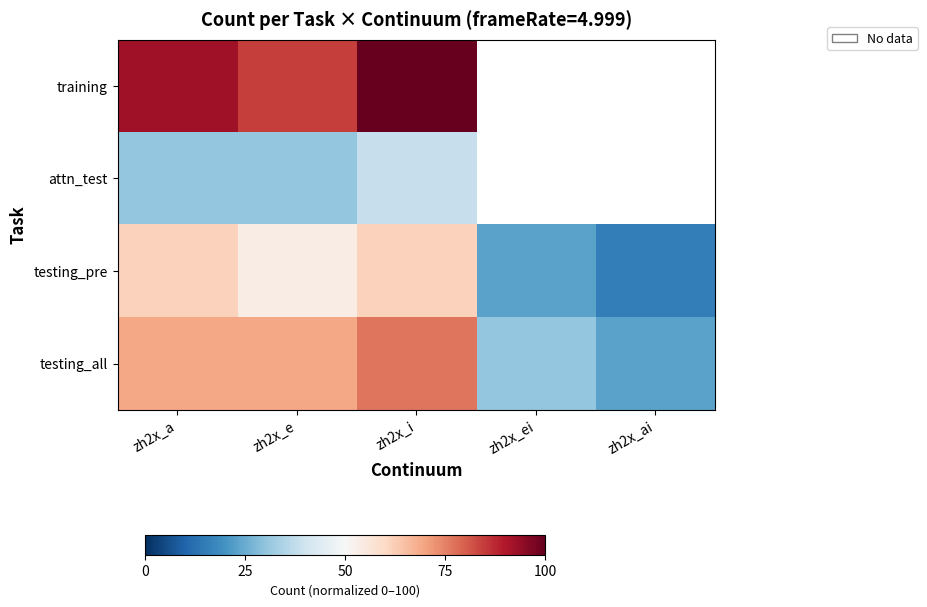

At zh2x_a, list the series in order from largest to smallest.

training, testing_all, testing_pre, attn_test